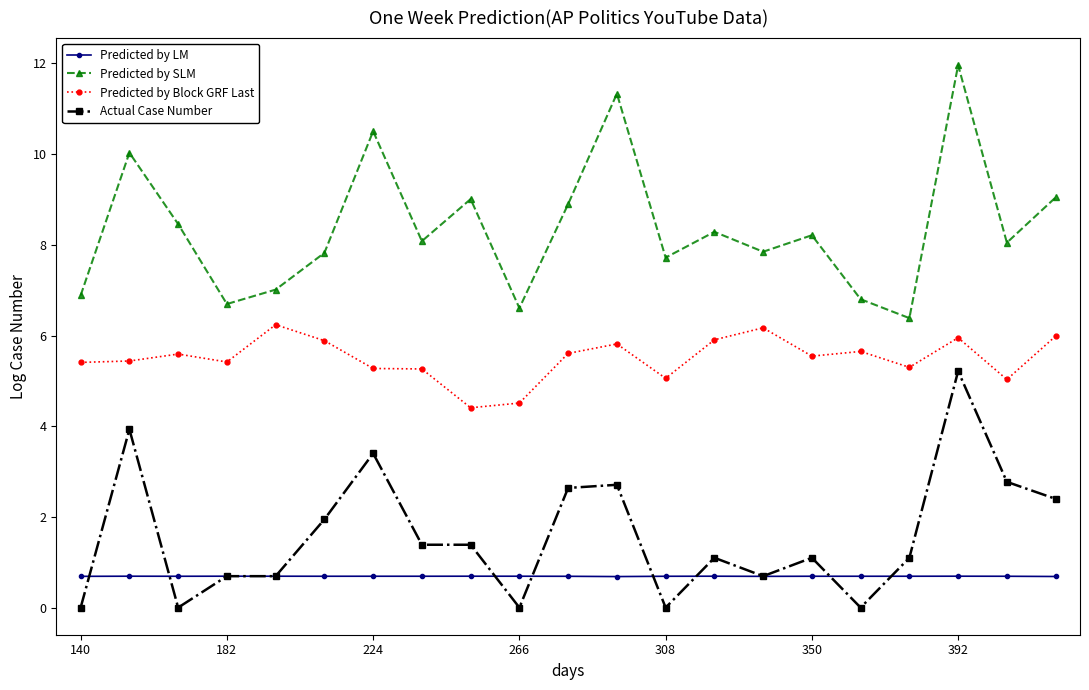

What are all the series names shown in the legend?

Predicted by LM, Predicted by SLM, Predicted by Block GRF Last, Actual Case Number